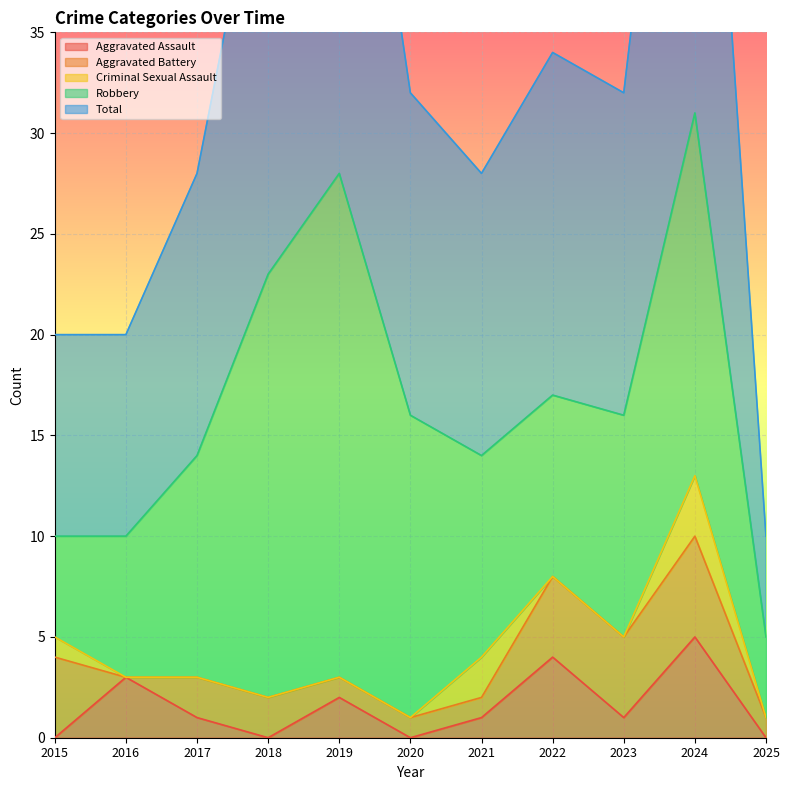

Where does the Aggravated Assault series first go above 1?

2016